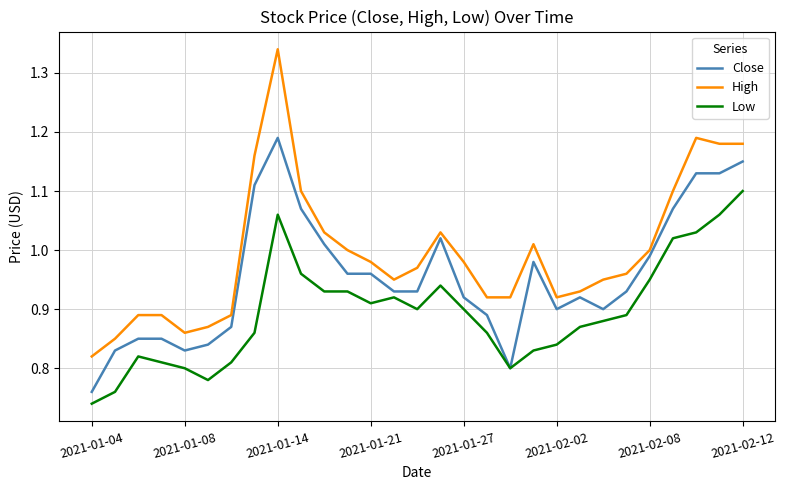

True or false: High and Low intersect in this chart.

False